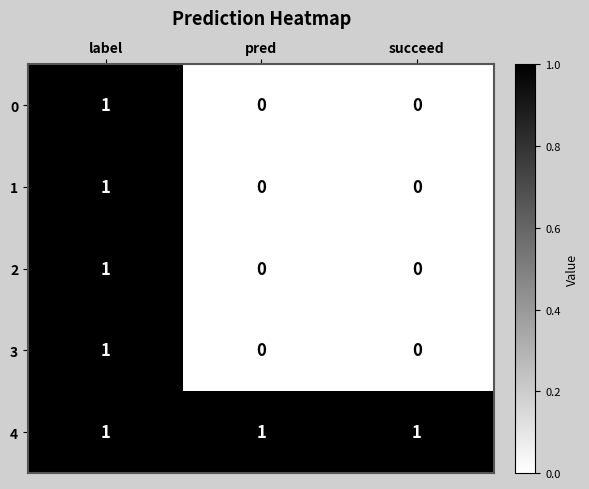

How many categories are shown in the chart?

3